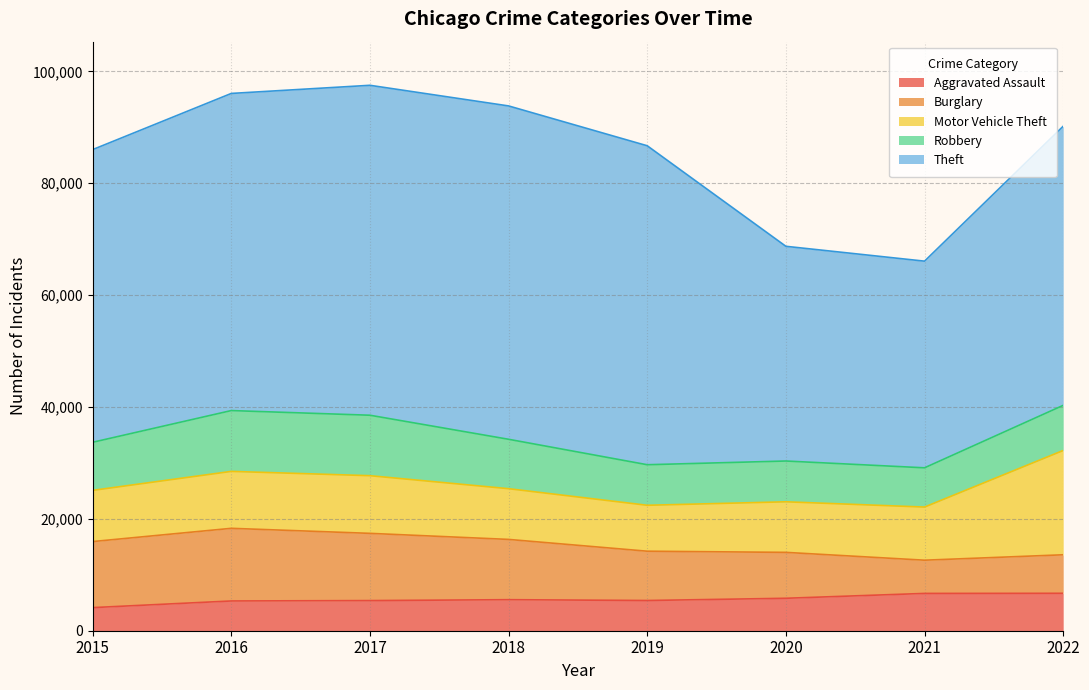

Where is the first local minimum for Burglary?

2021